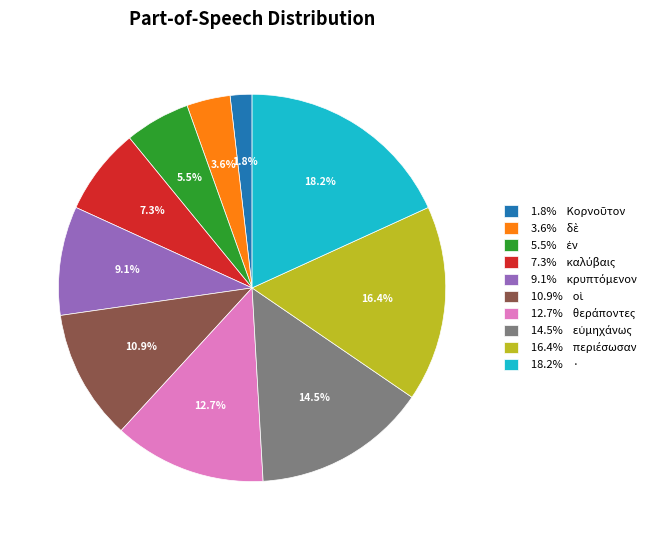

Is there a majority slice in this chart?

No